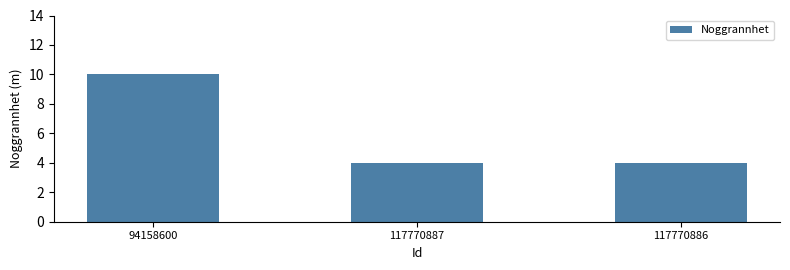

Is it true that the value at 94158600 is 10?

True